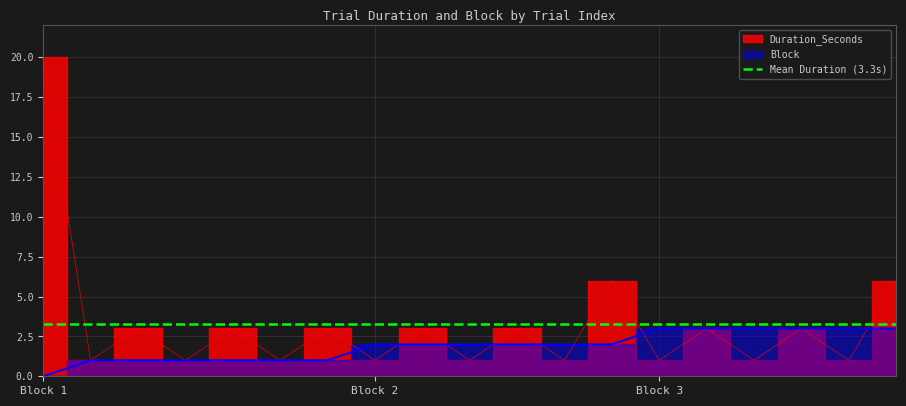

List the series in order of their overall mean, lowest first.

Block, Duration_Seconds